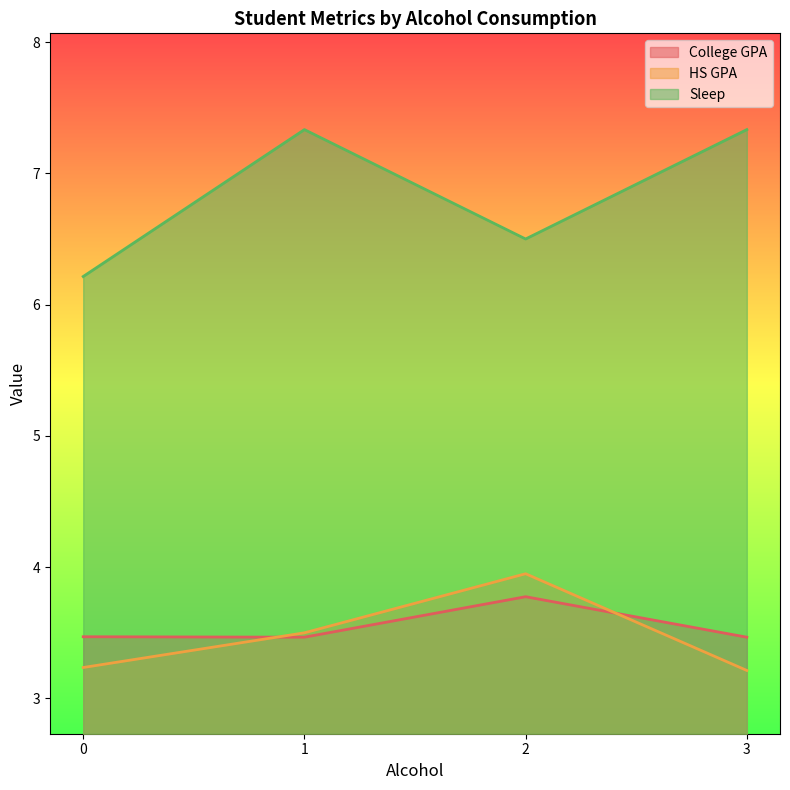

True or false: HS GPA and Sleep intersect in this chart.

False